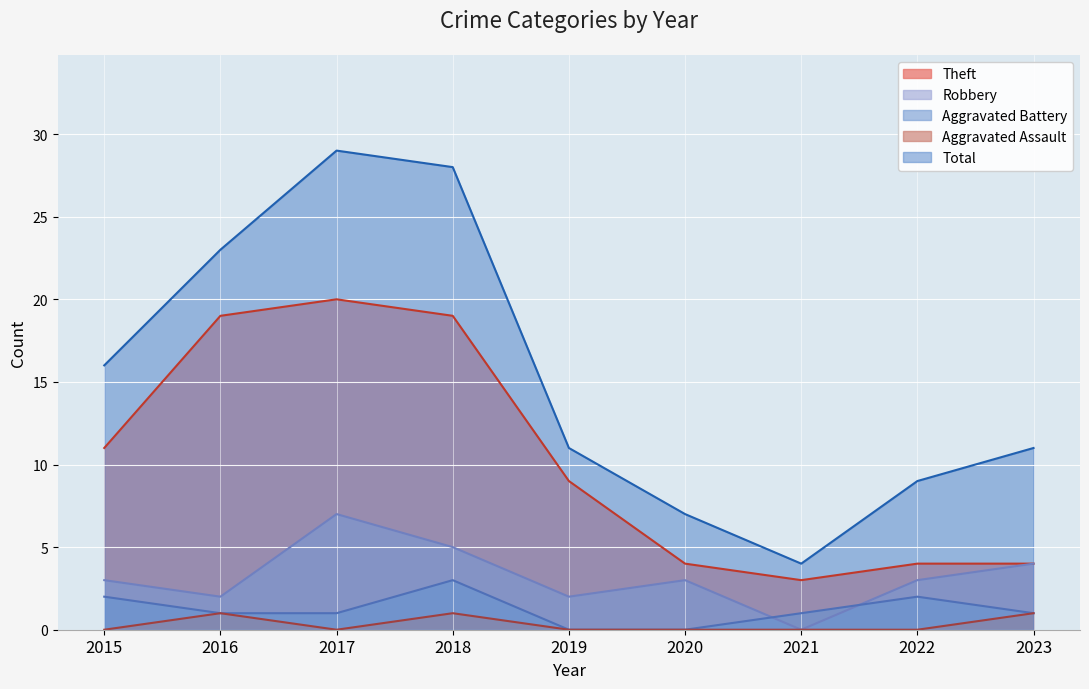

How many lines are shown in the chart?

5